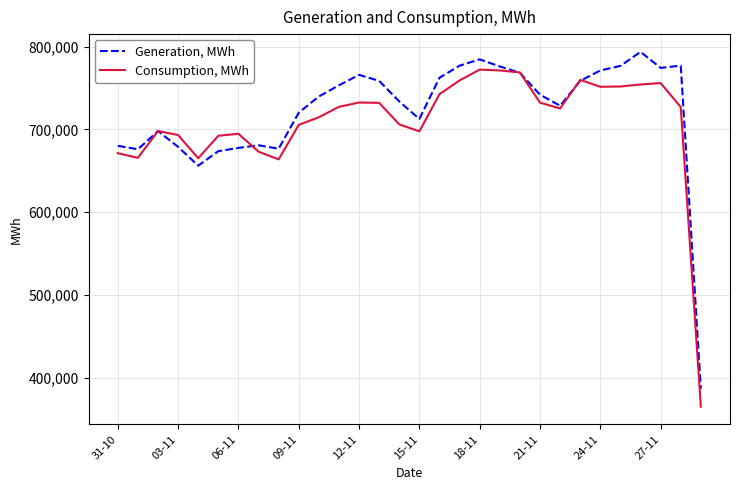

Rank the series by their average value, from lowest to highest.

Consumption, MWh, Generation, MWh